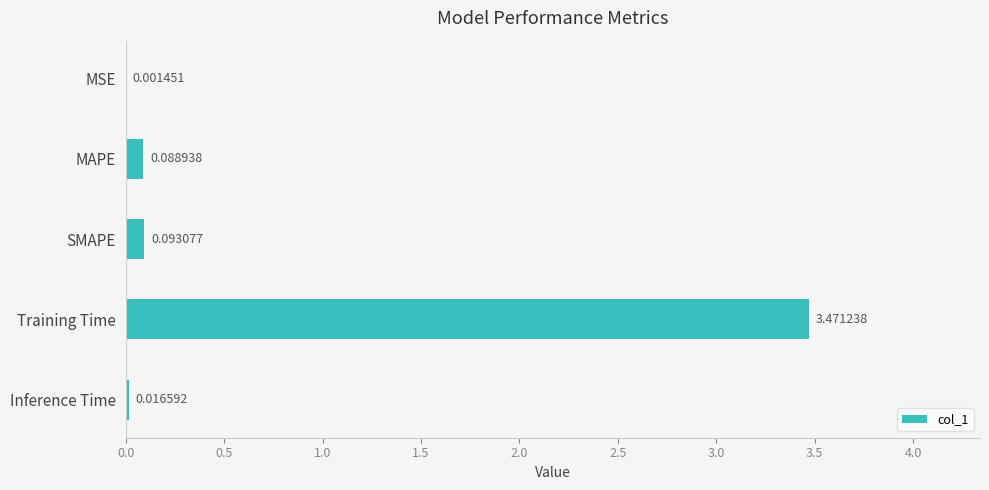

Where is the data nearest to the value 1?

SMAPE